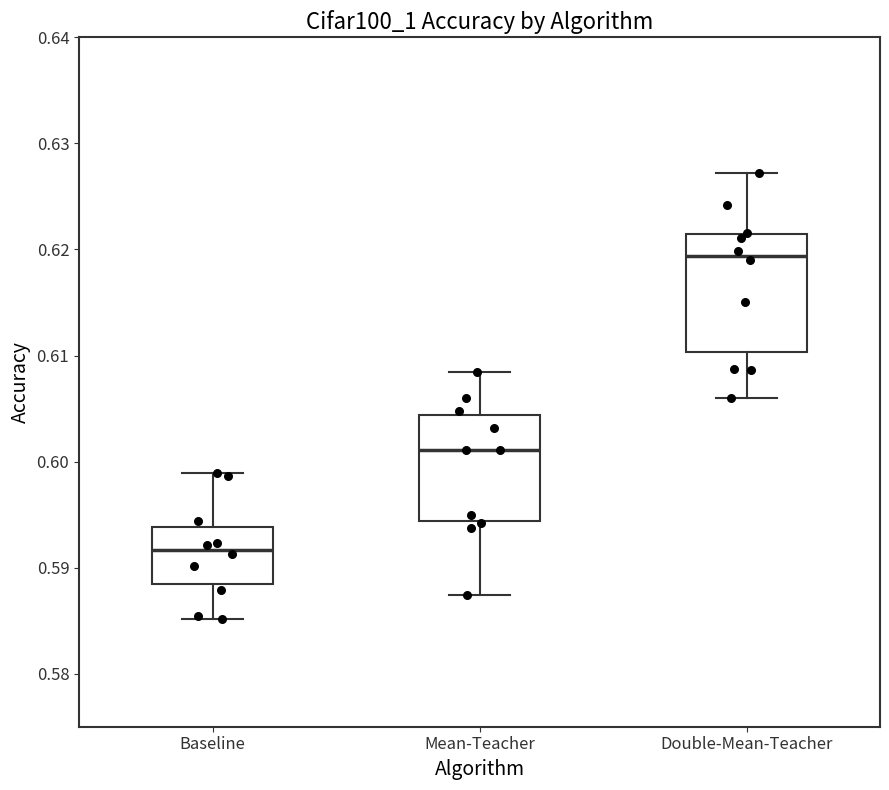

Reading left to right, read every box against the y-axis: the position of its median line, the range the box covers, and the ends of its whiskers. The values are not printed on the chart, so give them approximately, as read against the axis.

Baseline: median 0.592, box 0.588 to 0.594, whiskers 0.585 to 0.599
Mean-Teacher: median 0.601, box 0.594 to 0.604, whiskers 0.587 to 0.608
Double-Mean-Teacher: median 0.619, box 0.610 to 0.621, whiskers 0.606 to 0.627